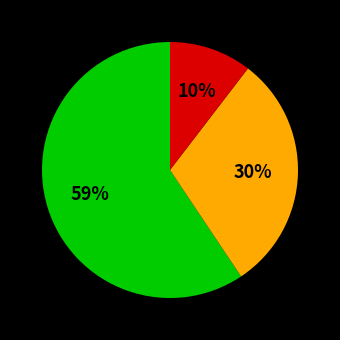

Does any single category account for the majority?

Yes